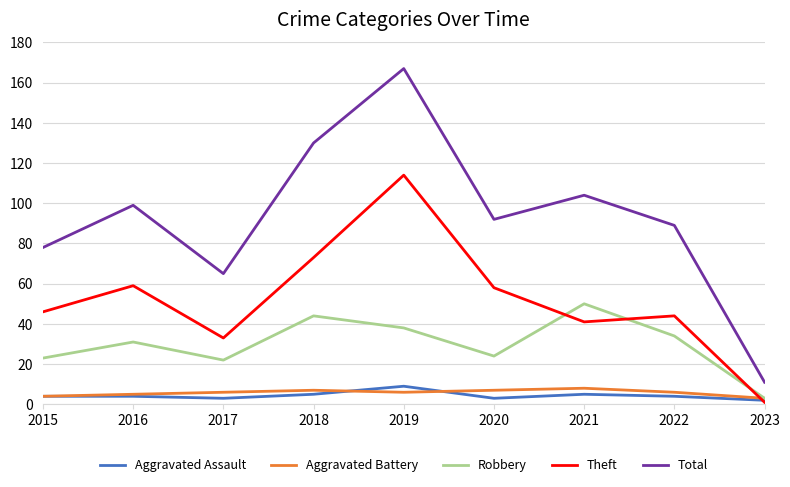

What is the minimum value shown in the chart?

1